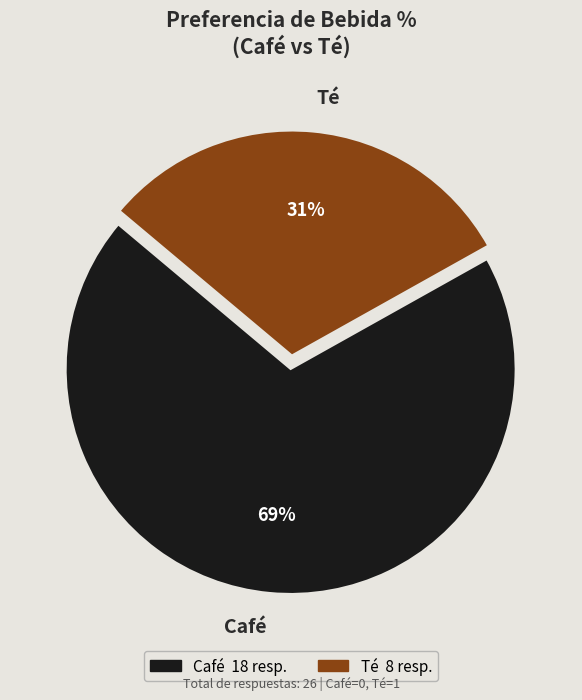

Combined, do Café and Té account for over 50%?

Yes